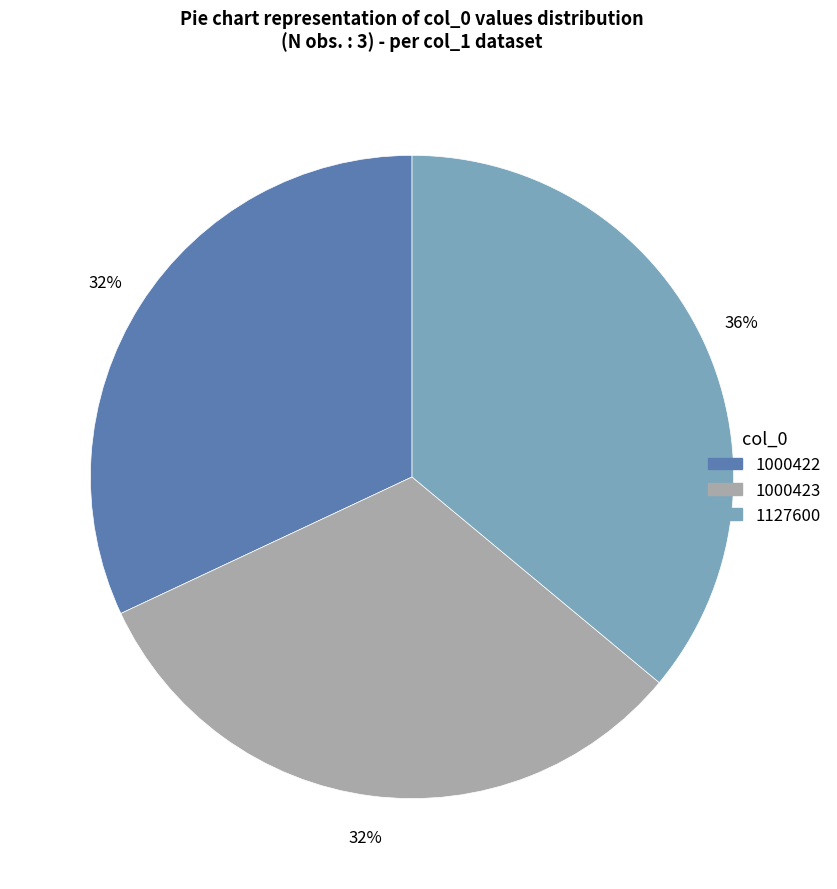

To the nearest percent, what is the combined percentage of 1127600 and 1000422?

68%